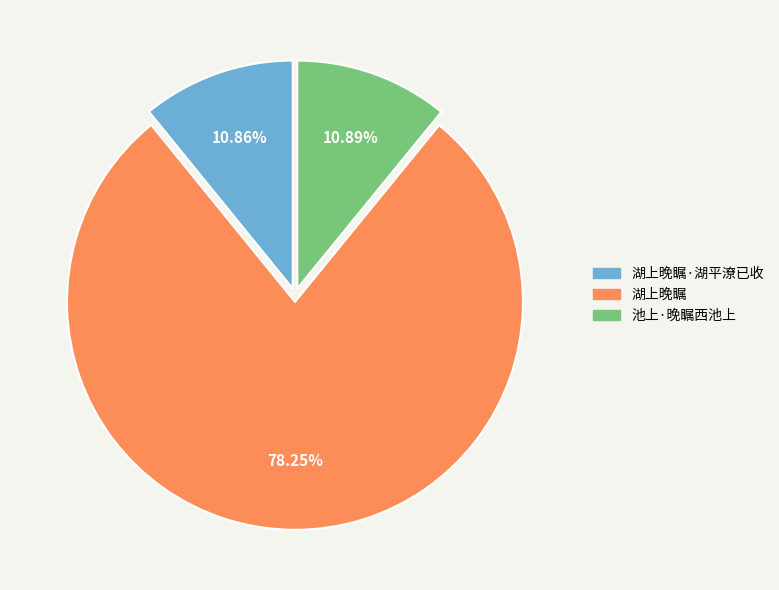

Is there a majority slice in this chart?

Yes